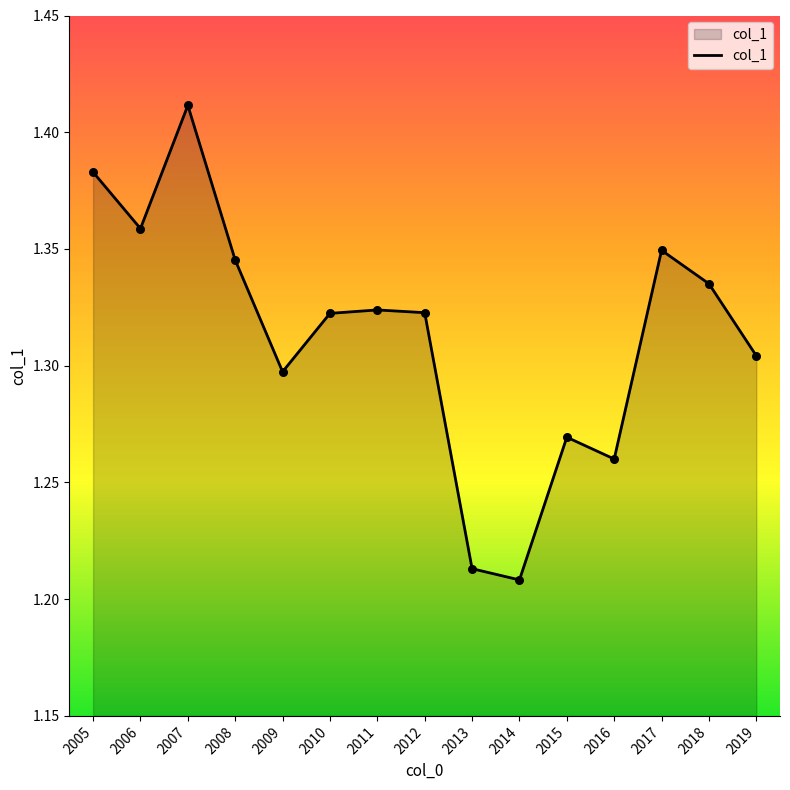

What is the change in value from 2015 to 2017?

+0.1